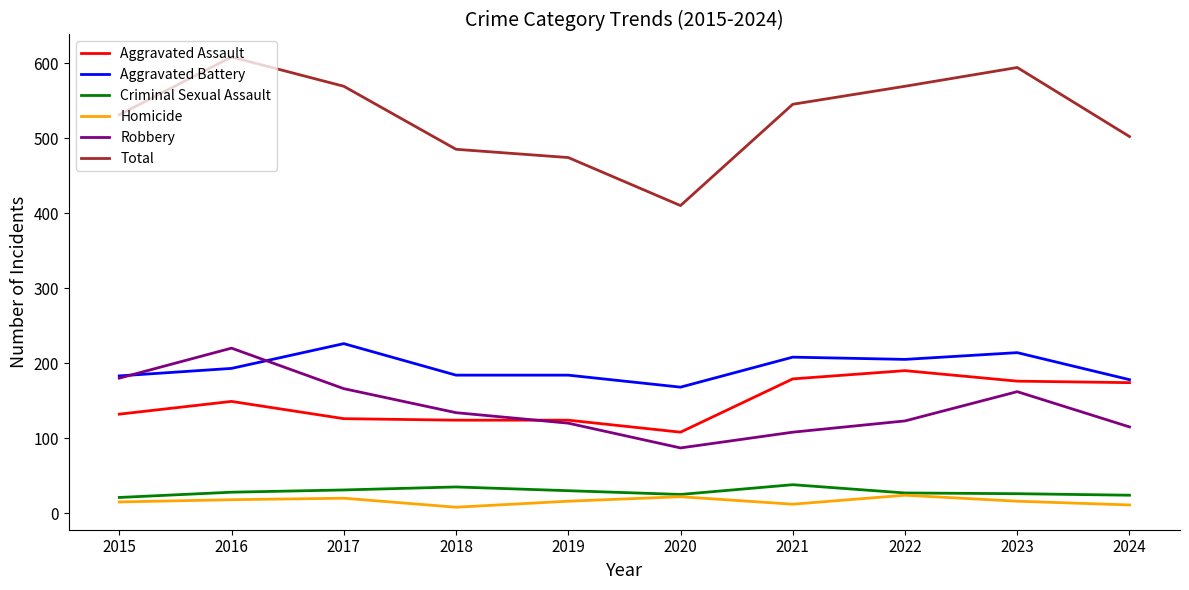

Does the chart have visible grid lines?

No